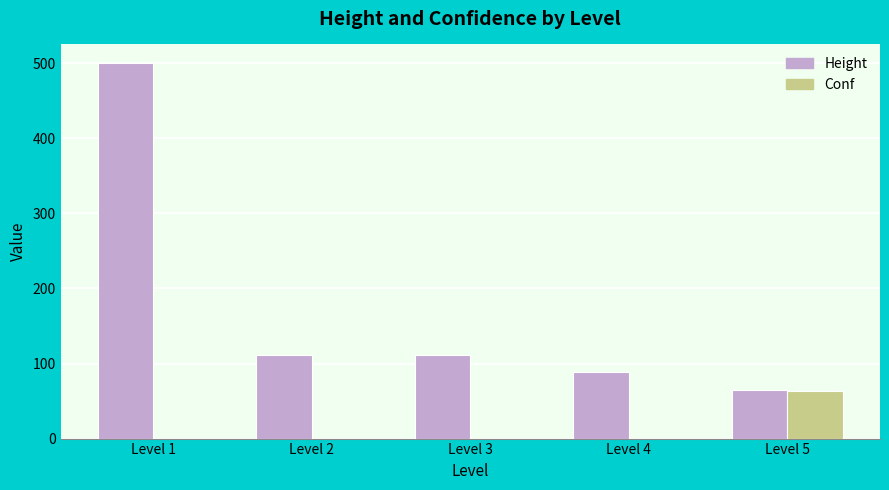

What is the maximum value shown in the chart?

500.0